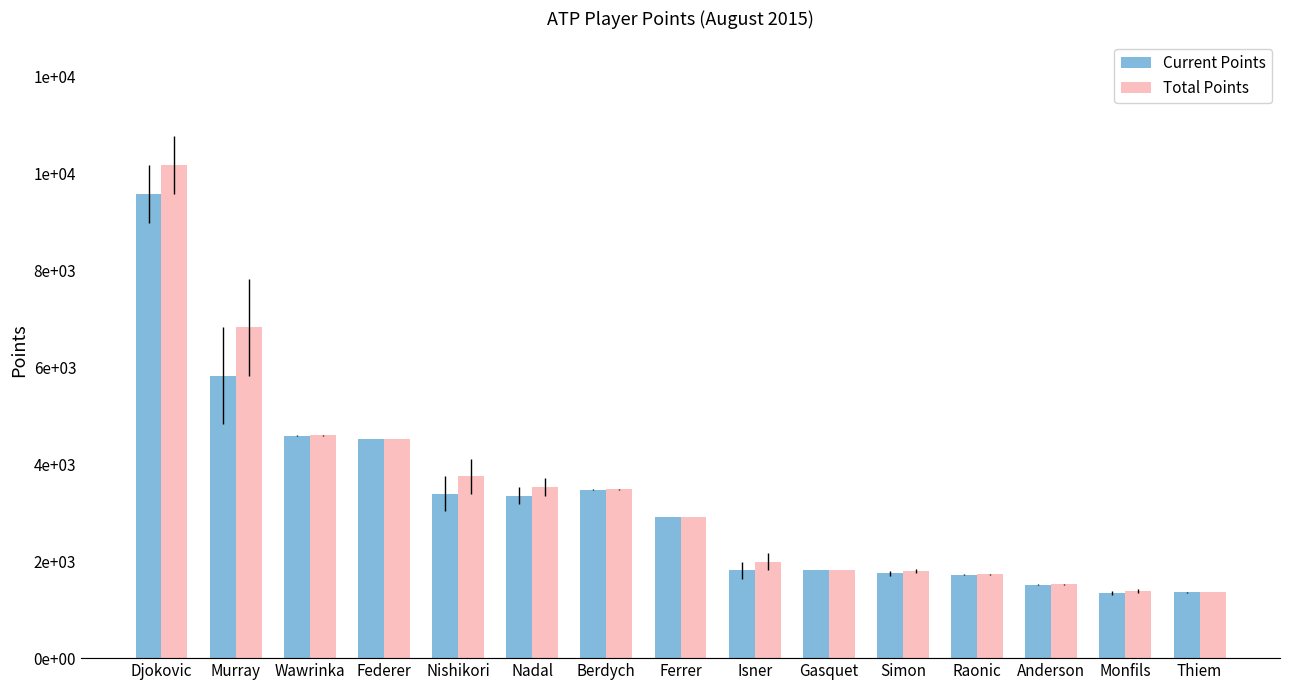

What are all the series names shown in the legend?

Current Points, Total Points